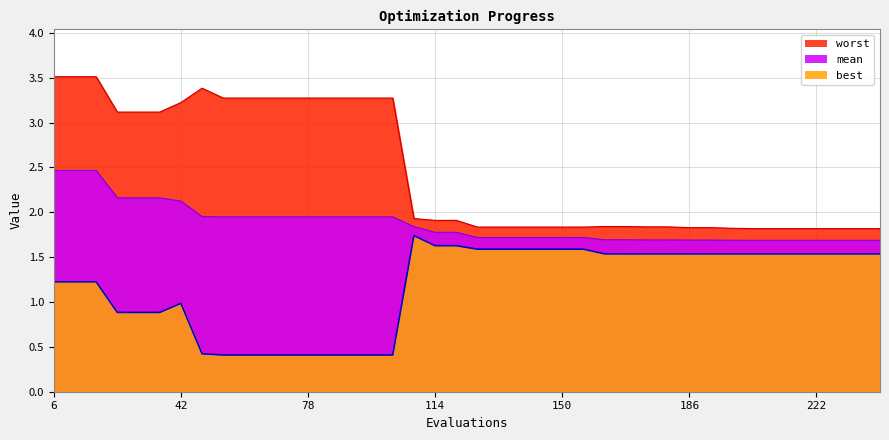

Reading left to right, what are all the values shown in this chart?

mean: 6=2.5	12=2.5	18=2.5	24=2.2	30=2.2	36=2.2	42=2.1	48=2.0	54=1.9	60=1.9	66=1.9	72=1.9	78=1.9	84=1.9	90=1.9	96=1.9	102=1.9	108=1.8	114=1.8	120=1.8	126=1.7	132=1.7	138=1.7	144=1.7	150=1.7	156=1.7	162=1.7	168=1.7	174=1.7	180=1.7	186=1.7	192=1.7	198=1.7	204=1.7	210=1.7	216=1.7	222=1.7	228=1.7	234=1.7	240=1.7
best: 6=1.2	12=1.2	18=1.2	24=0.9	30=0.9	36=0.9	42=1.0	48=0.4	54=0.4	60=0.4	66=0.4	72=0.4	78=0.4	84=0.4	90=0.4	96=0.4	102=0.4	108=1.7	114=1.6	120=1.6	126=1.6	132=1.6	138=1.6	144=1.6	150=1.6	156=1.6	162=1.5	168=1.5	174=1.5	180=1.5	186=1.5	192=1.5	198=1.5	204=1.5	210=1.5	216=1.5	222=1.5	228=1.5	234=1.5	240=1.5
worst: 6=3.5	12=3.5	18=3.5	24=3.1	30=3.1	36=3.1	42=3.2	48=3.4	54=3.3	60=3.3	66=3.3	72=3.3	78=3.3	84=3.3	90=3.3	96=3.3	102=3.3	108=1.9	114=1.9	120=1.9	126=1.8	132=1.8	138=1.8	144=1.8	150=1.8	156=1.8	162=1.8	168=1.8	174=1.8	180=1.8	186=1.8	192=1.8	198=1.8	204=1.8	210=1.8	216=1.8	222=1.8	228=1.8	234=1.8	240=1.8